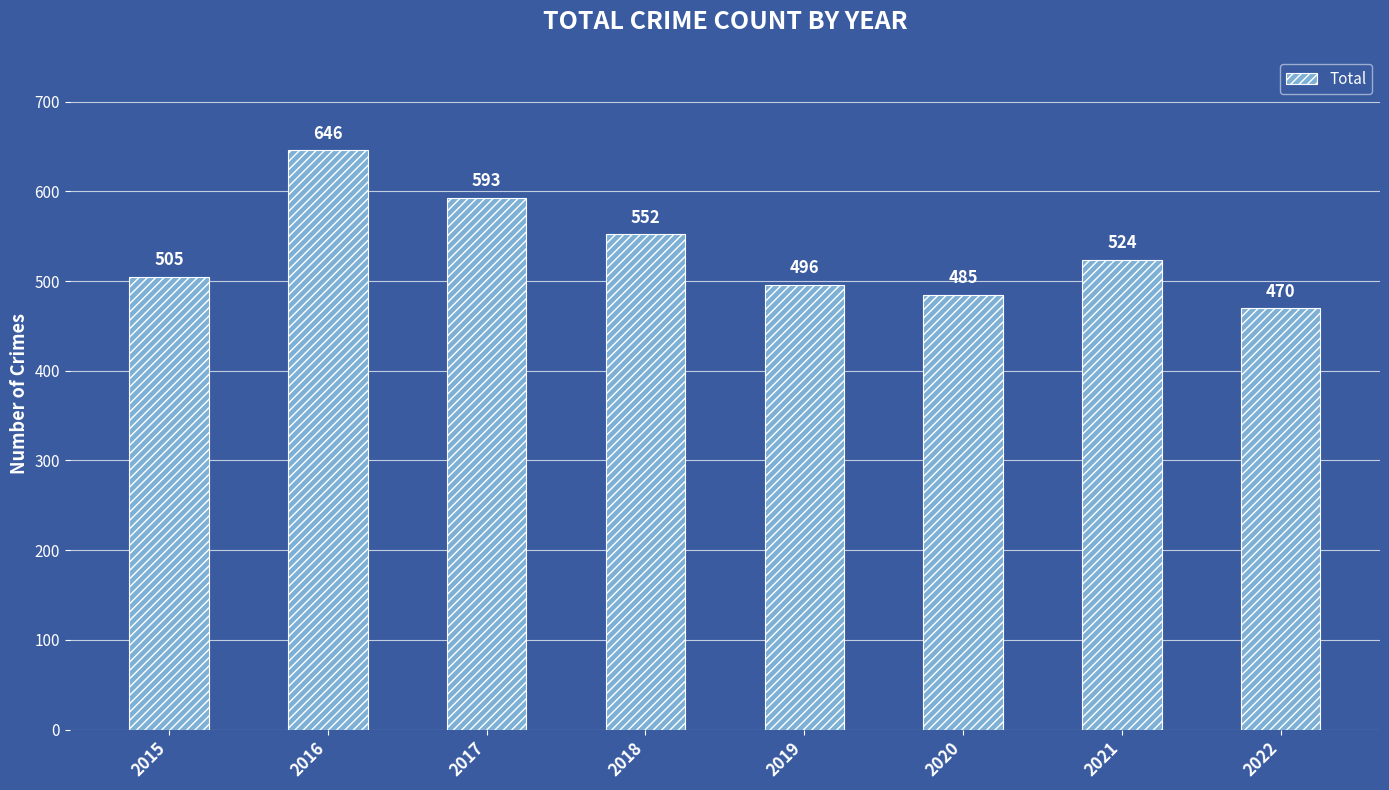

What value does the data have at 2019, to the nearest 5?

495